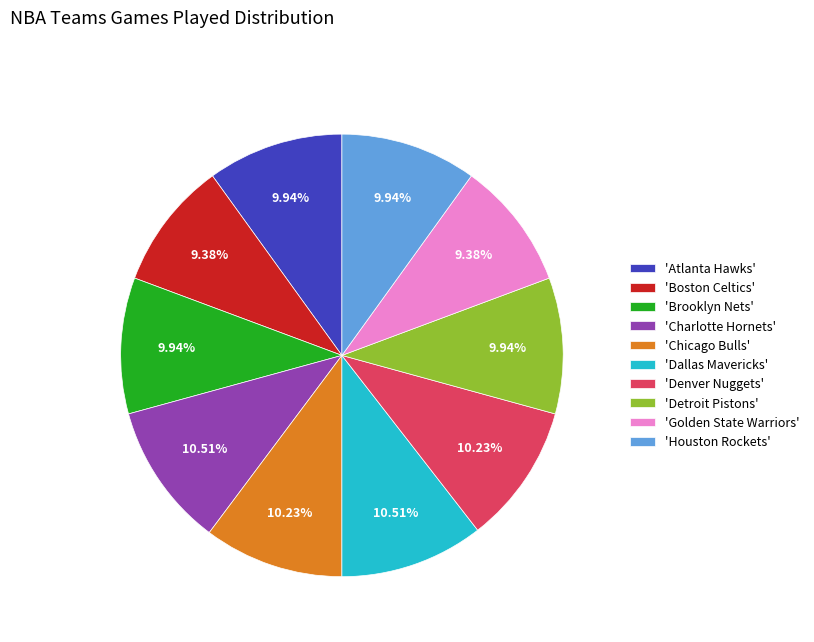

Is 'Charlotte Hornets' the majority of the pie?

No